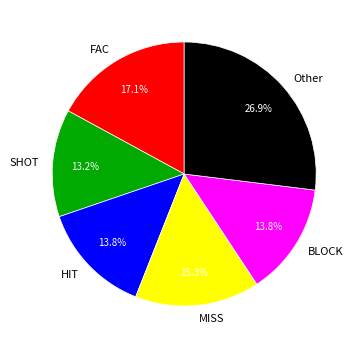

Which has a higher value, HIT or Other?

Other